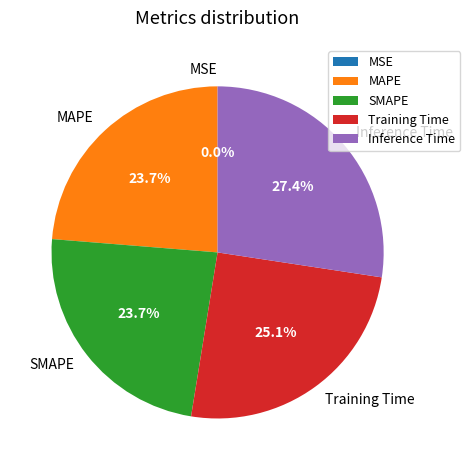

Between Training Time and MAPE, which is larger?

Training Time